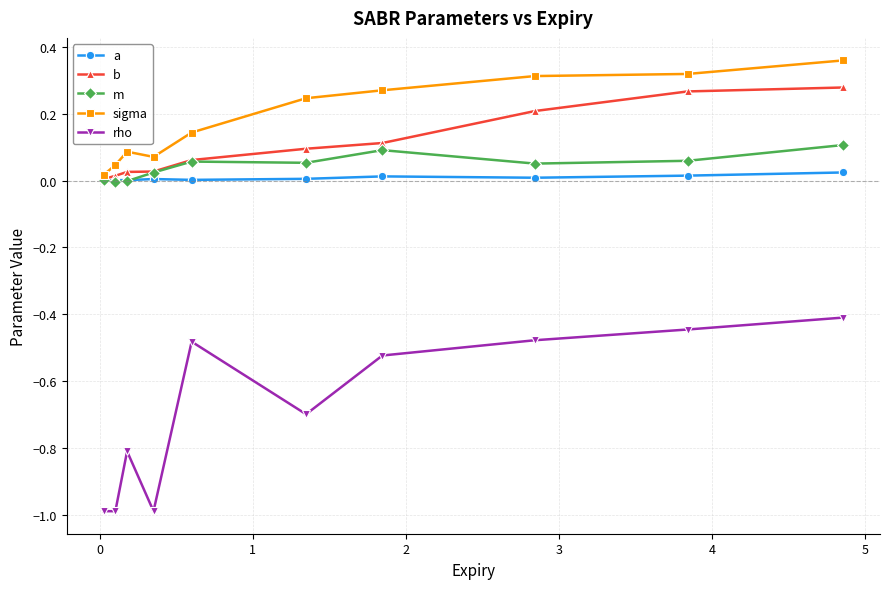

What is the smallest value displayed?

-1.0